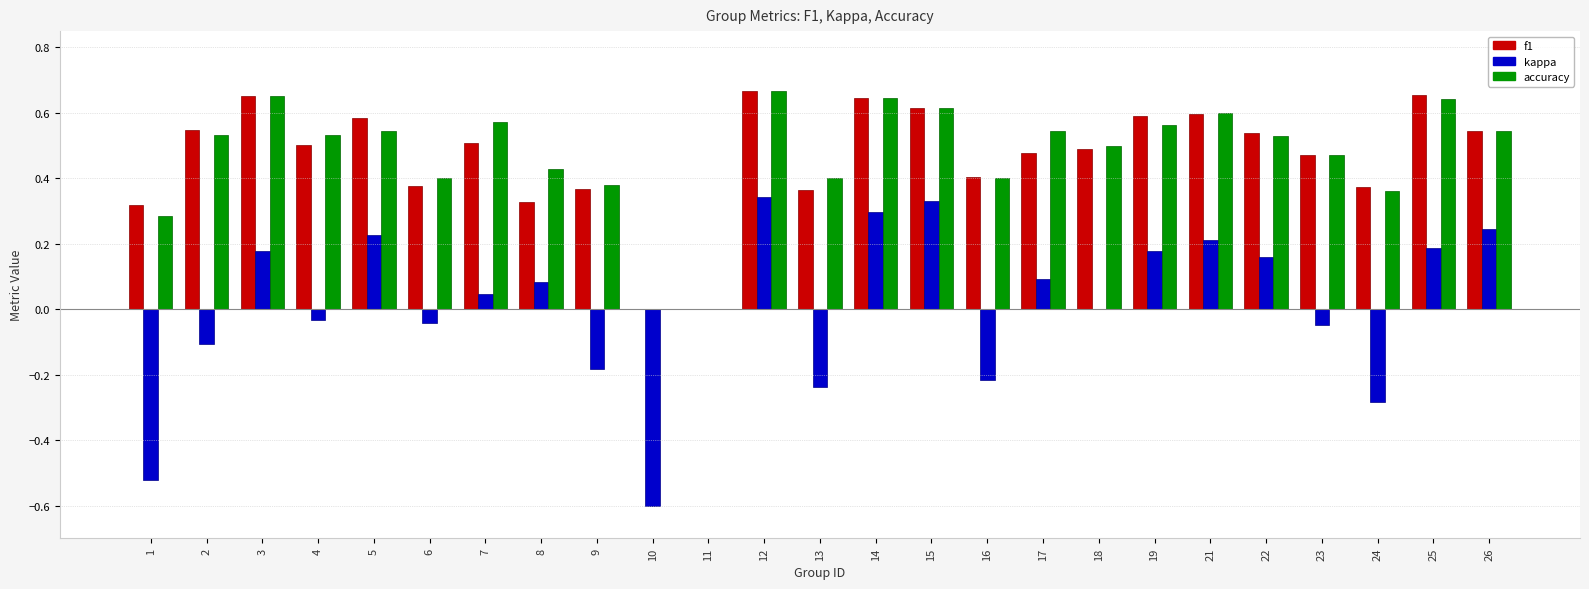

Is it true that f1 equals -0.4 at 10?

False